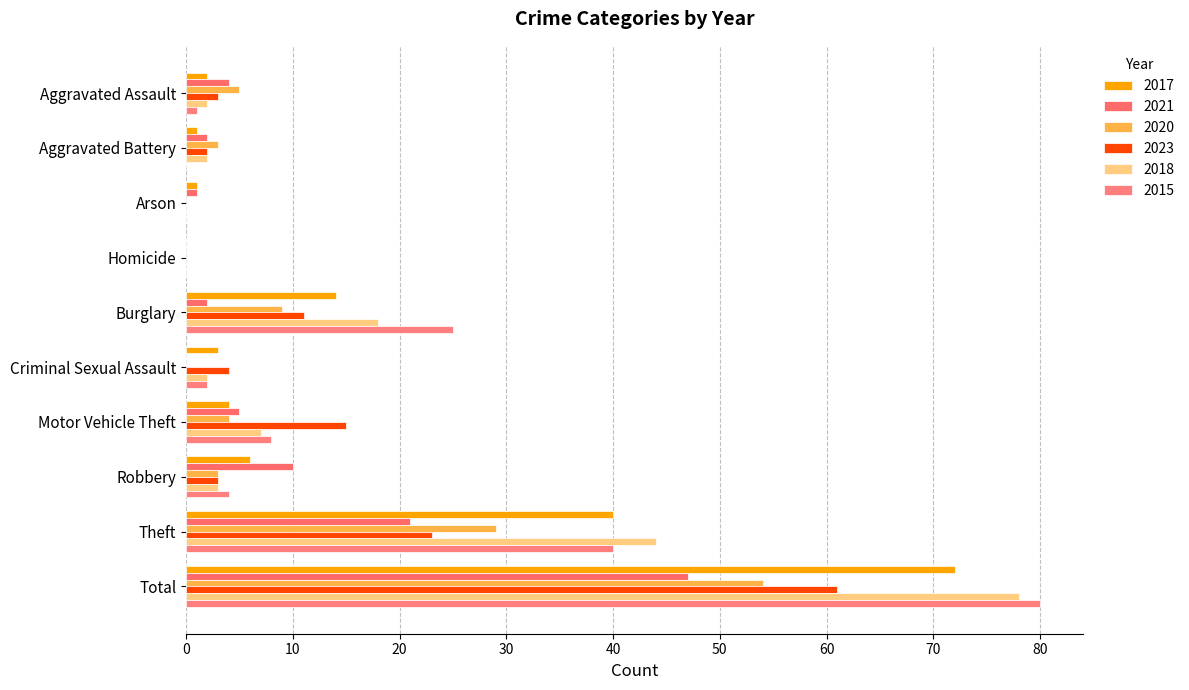

List the series in order of their peak value, highest first.

2015, 2018, 2017, 2023, 2020, 2021